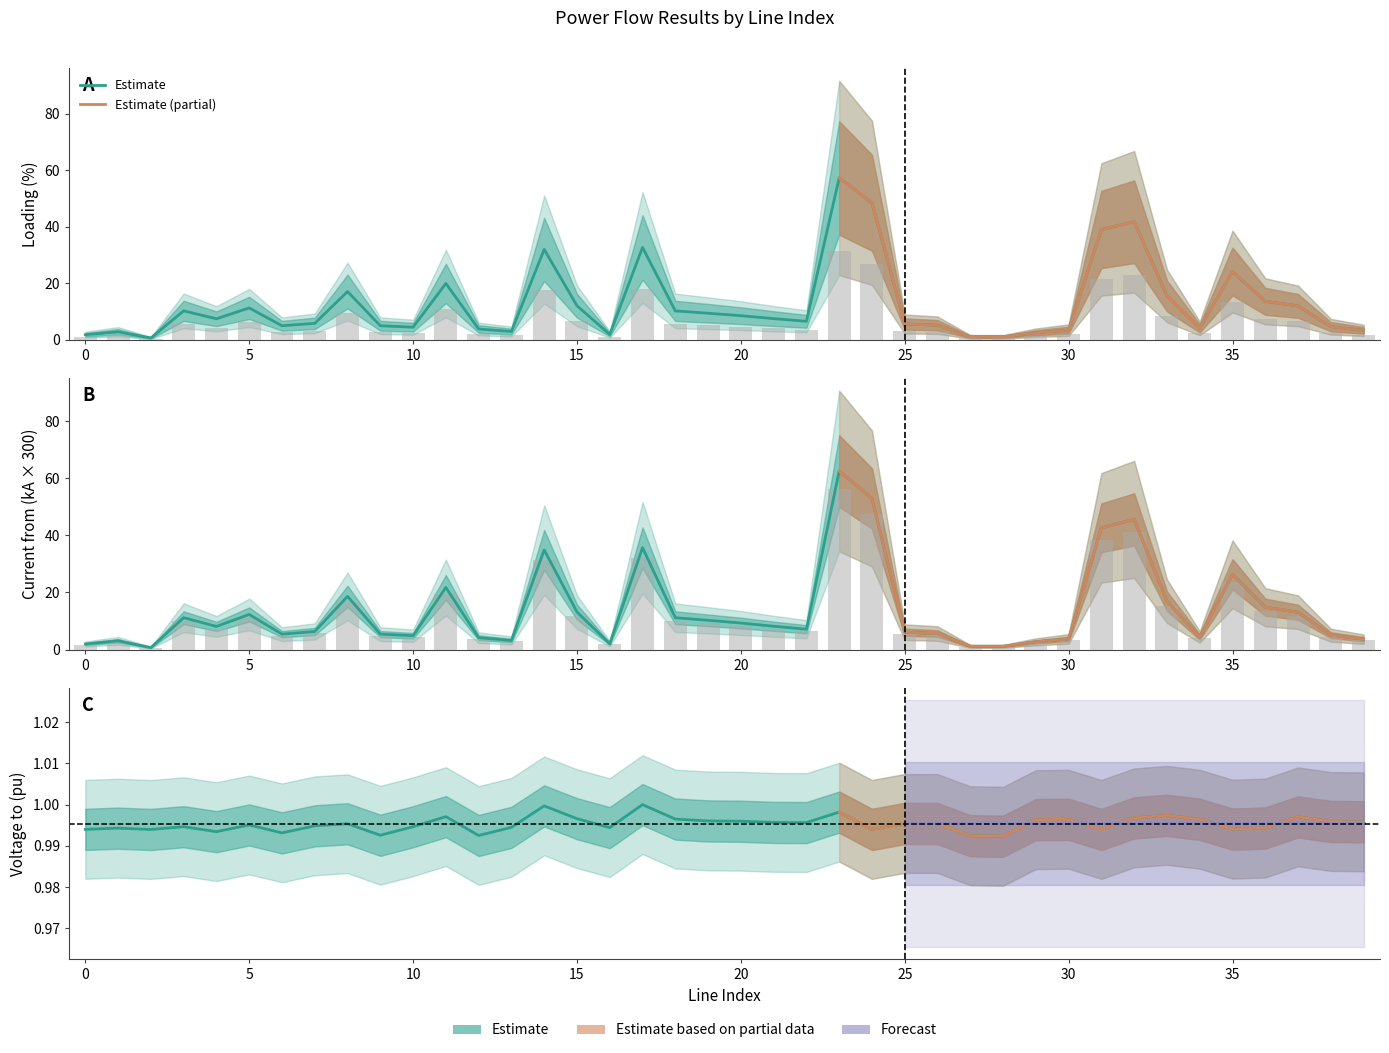

What is the total value across all series at 12?

9.0